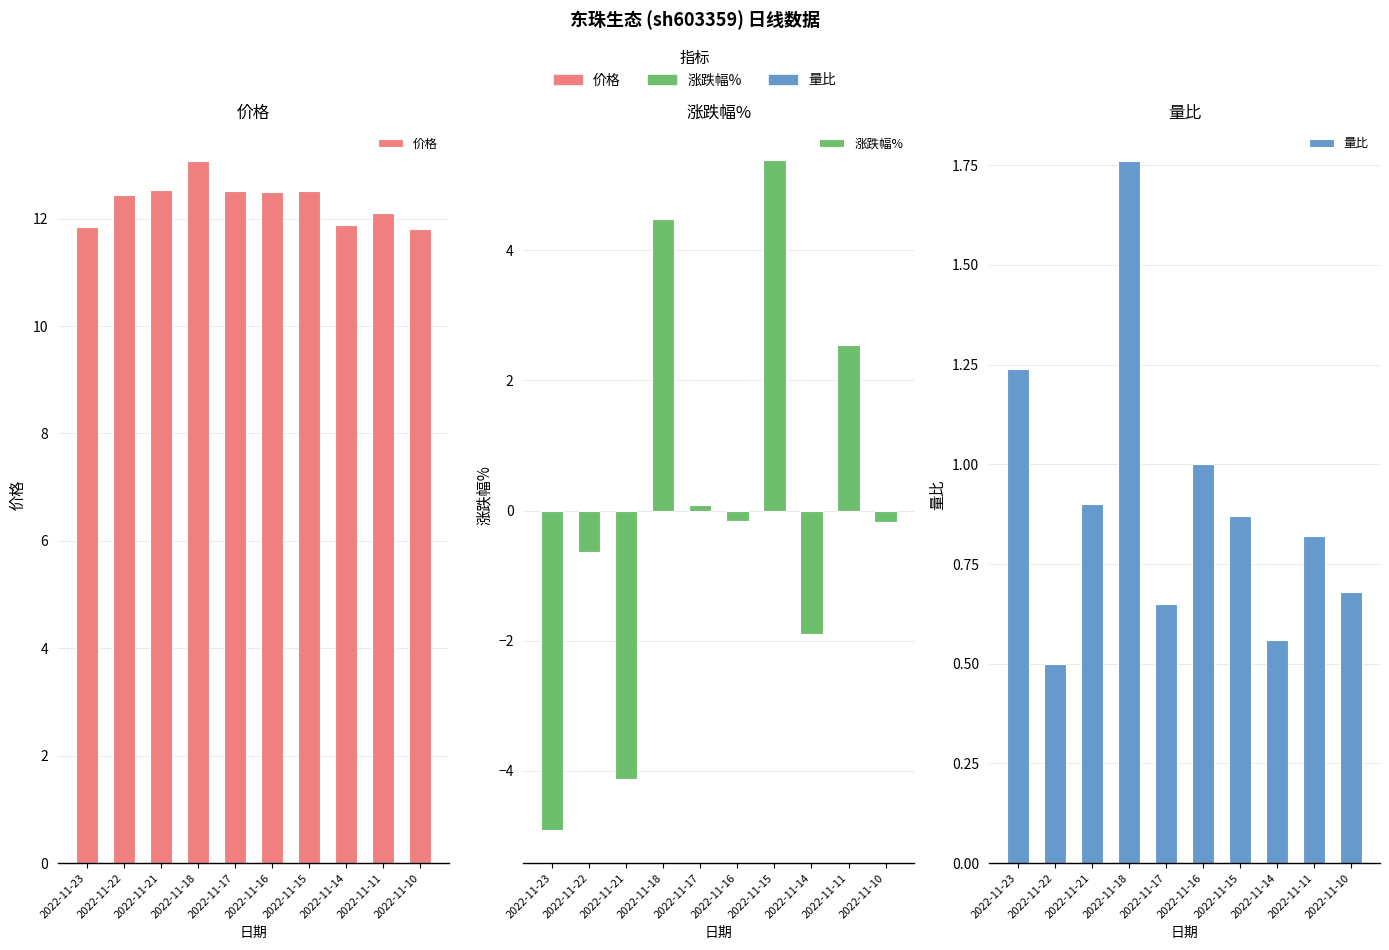

Is it true that 价格 equals 6.9 at 2022-11-15?

False